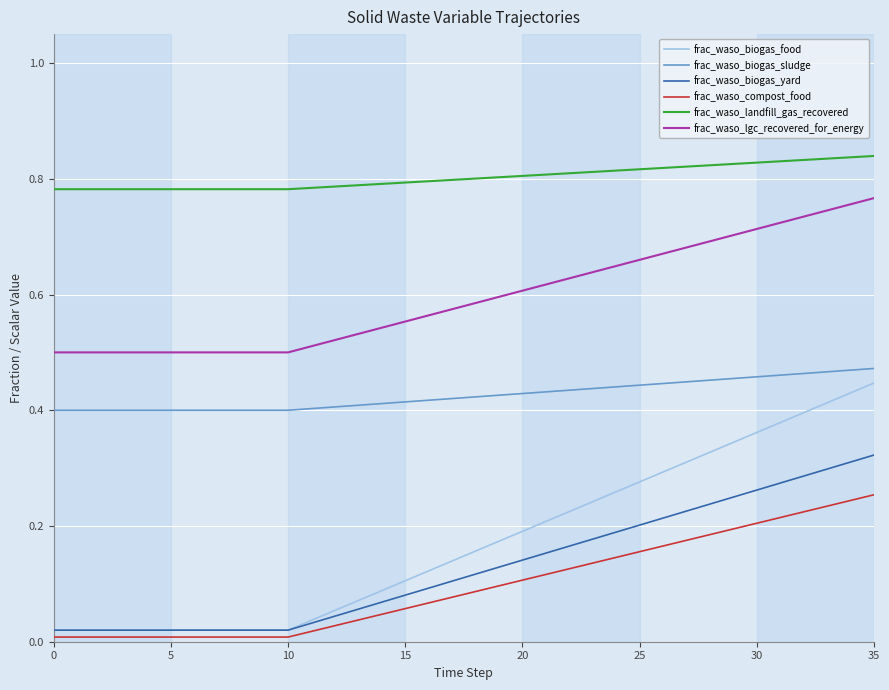

What are all the series names shown in the legend?

frac_waso_biogas_food, frac_waso_biogas_sludge, frac_waso_biogas_yard, frac_waso_compost_food, frac_waso_landfill_gas_recovered, frac_waso_lgc_recovered_for_energy